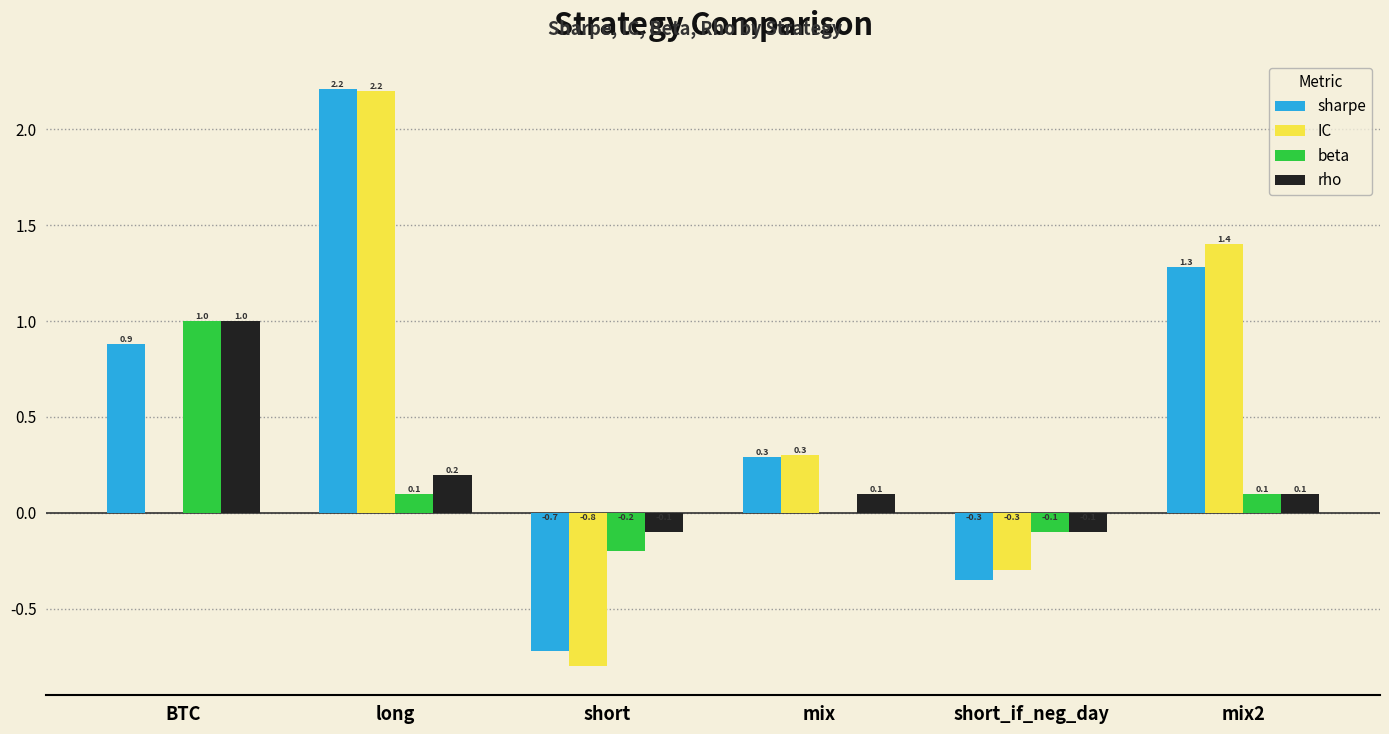

At which category is the sum across all series the highest?

long